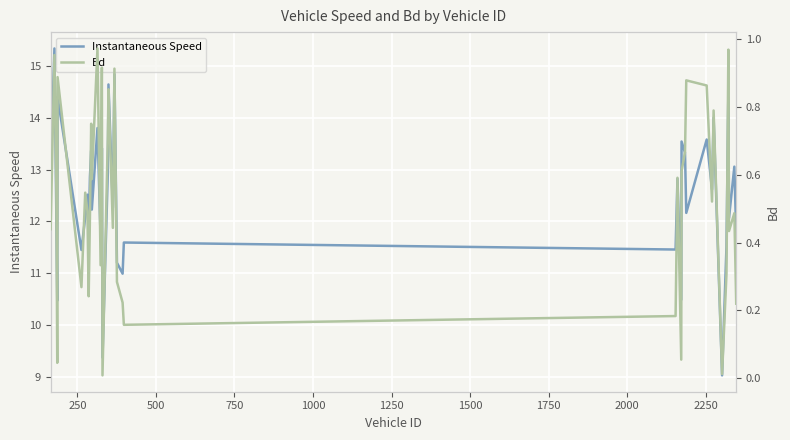

What is the value of the Bd point at the 21st from the left?

0.4